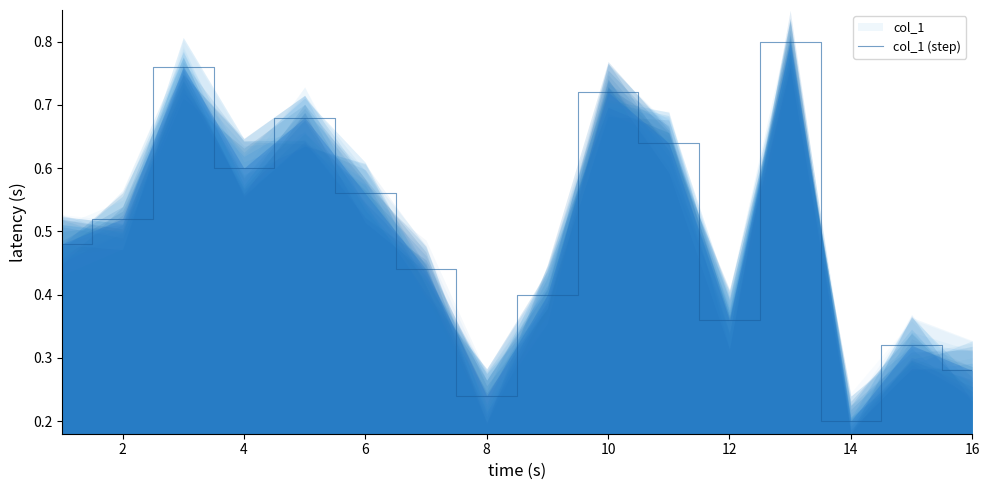

Which category has the lowest value in the col_1 (step) series?

14